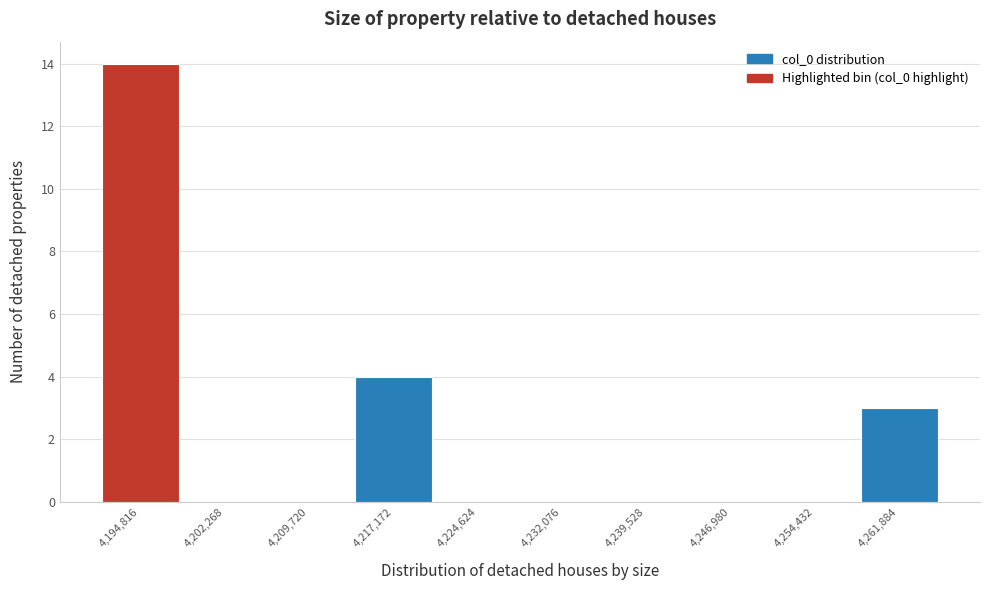

Reading left to right, what are all the values shown in this chart?

4,194,816=14	4,202,268=0	4,209,720=0	4,217,172=4	4,224,624=0	4,232,076=0	4,239,528=0	4,246,980=0	4,254,432=0	4,261,884=3